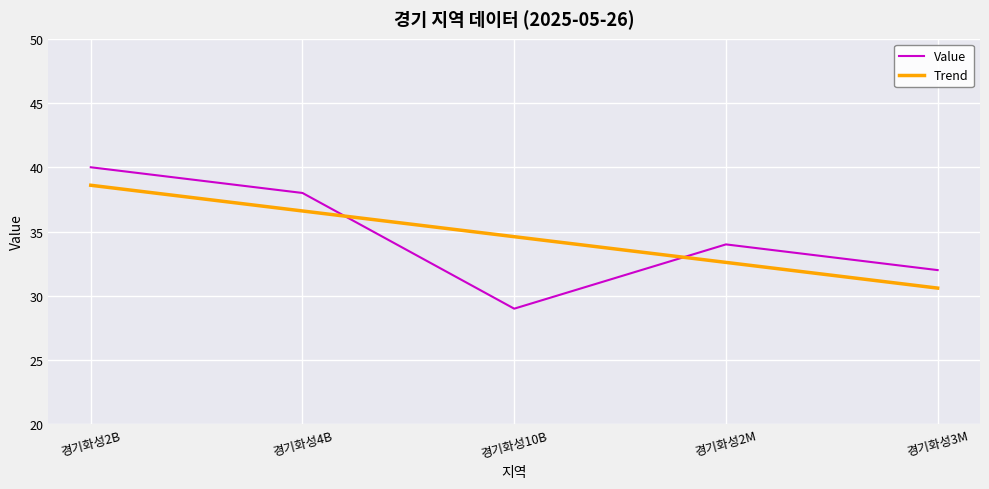

Reading left to right, transcribe all the data shown in this chart.

Value: 경기화성2B=40.0	경기화성4B=38.0	경기화성10B=29.0	경기화성2M=34.0	경기화성3M=32.0
Trend: 경기화성2B=38.6	경기화성4B=36.6	경기화성10B=34.6	경기화성2M=32.6	경기화성3M=30.6